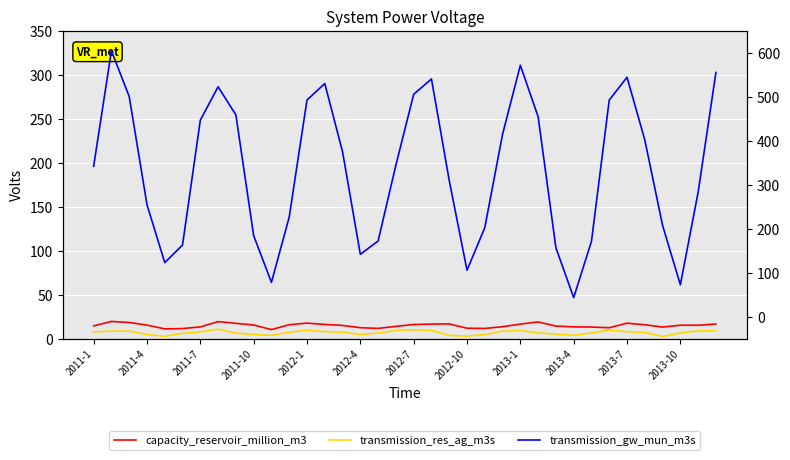

True or false: capacity_reservoir_million_m3 and transmission_res_ag_m3s intersect in this chart.

False